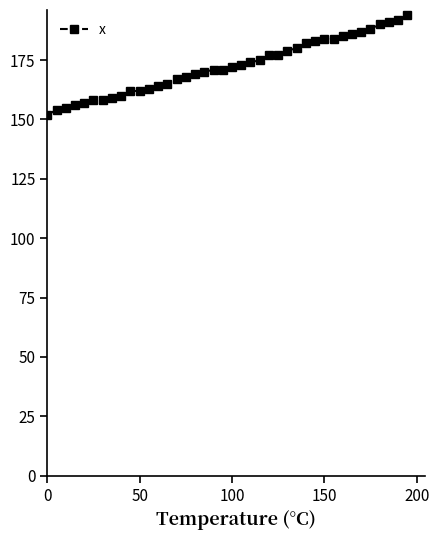

What is the value of the 15th point from the left?

167